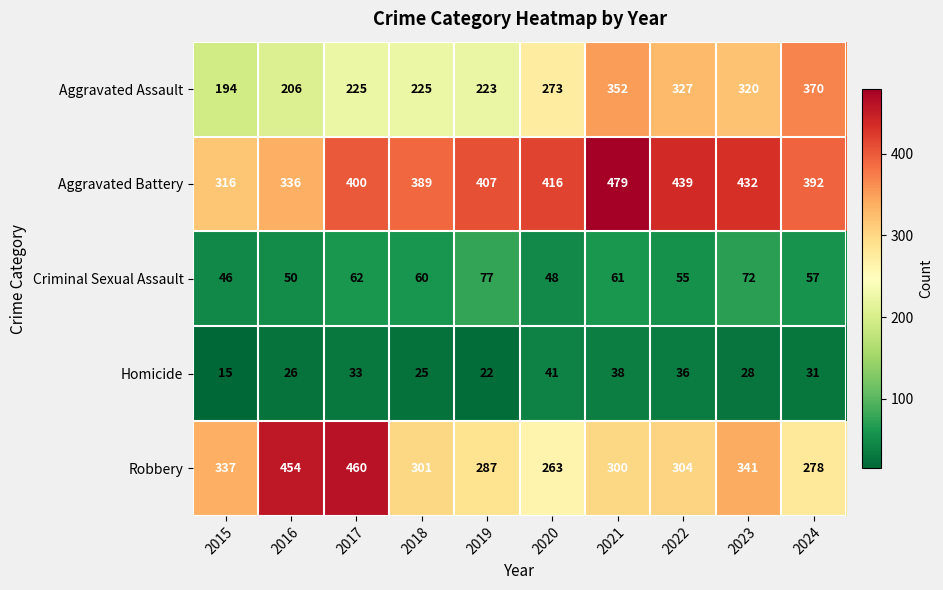

Which label corresponds to the smallest value in the chart?

2015